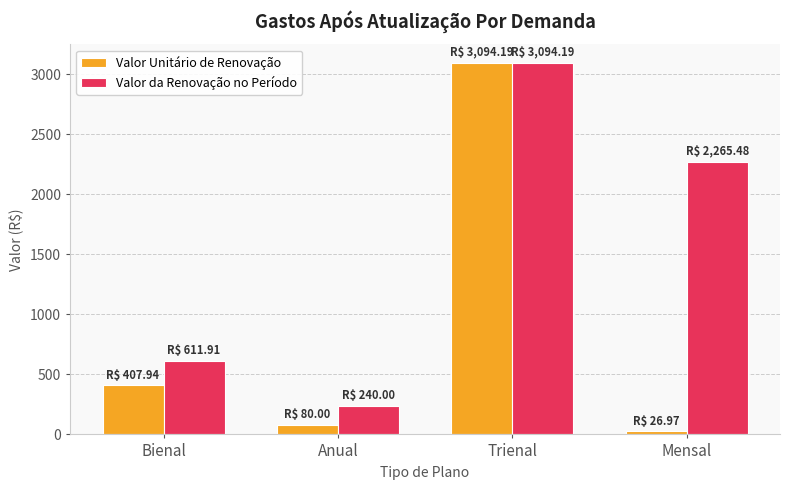

Is the value of Valor da Renovação no Período at Bienal greater than the value of Valor Unitário de Renovação at Bienal?

Yes